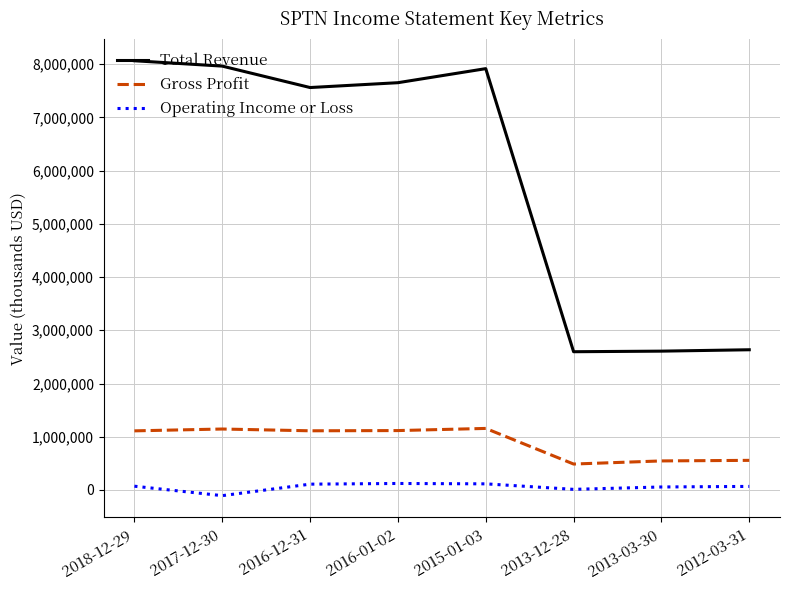

What is the average value of the Total Revenue series?

5874650